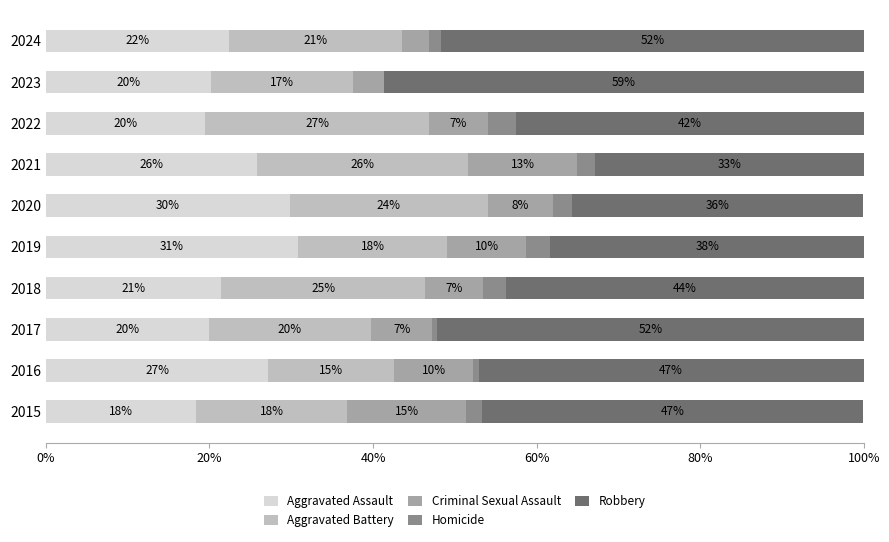

What are all the series names shown in the legend?

Aggravated Assault, Aggravated Battery, Criminal Sexual Assault, Homicide, Robbery